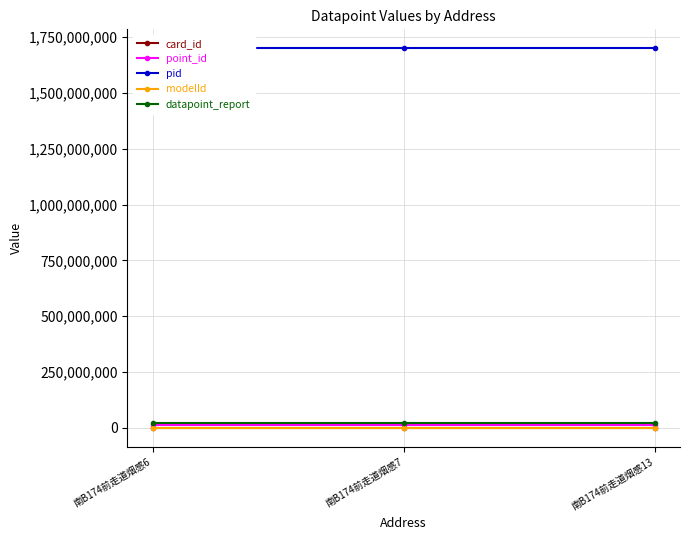

True or false: pid has a value of 2399982968 at 南B174前走道烟感7.

False